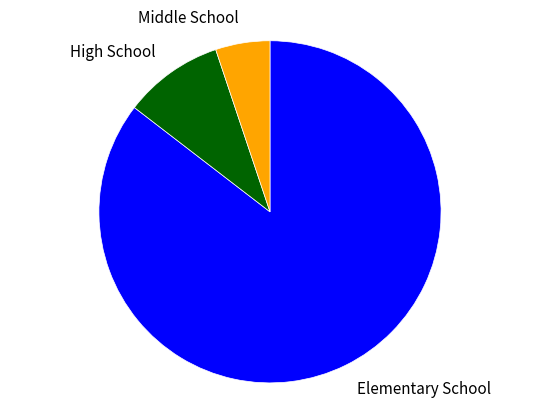

Is the sum of High School and Elementary School greater than half?

Yes